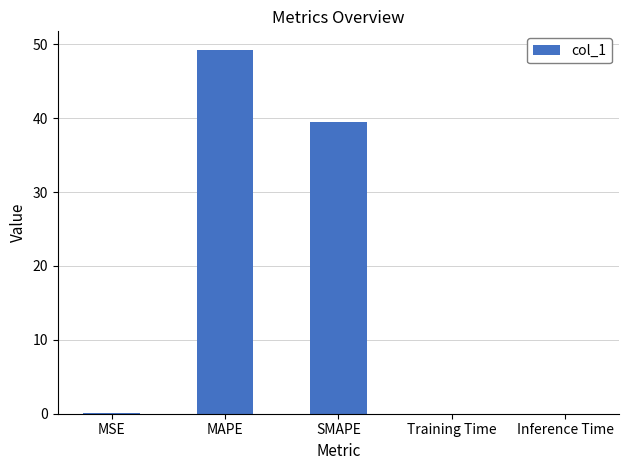

What is the sum of all values?

88.9